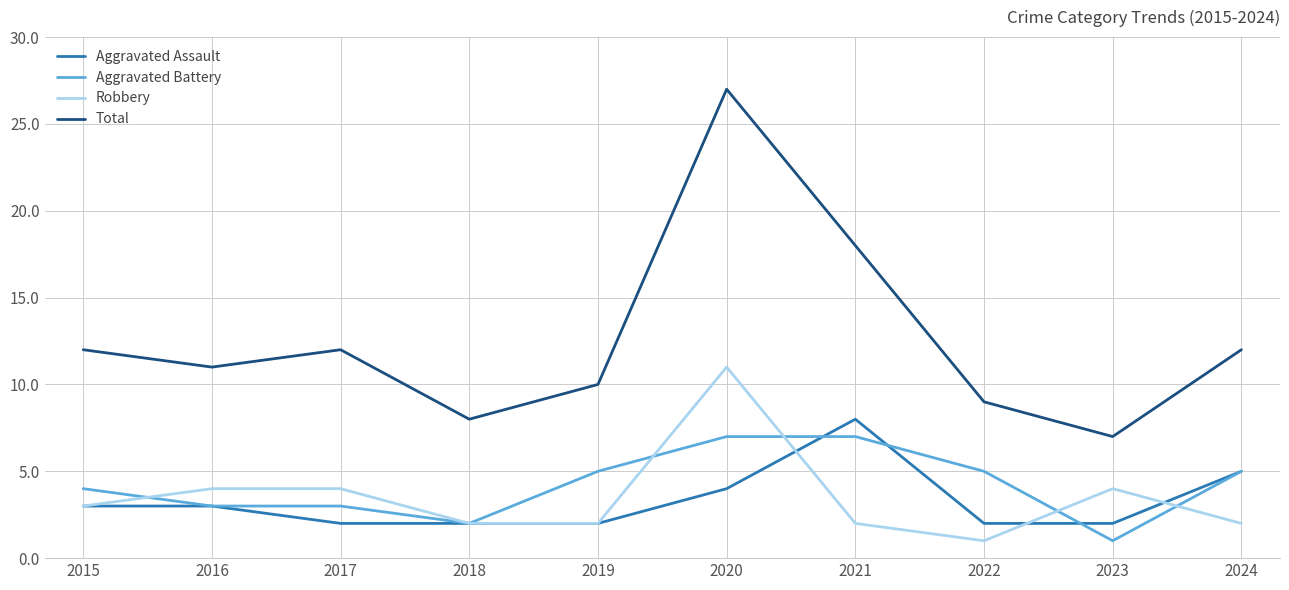

The Total series shows 21 at 2024. True or false?

False